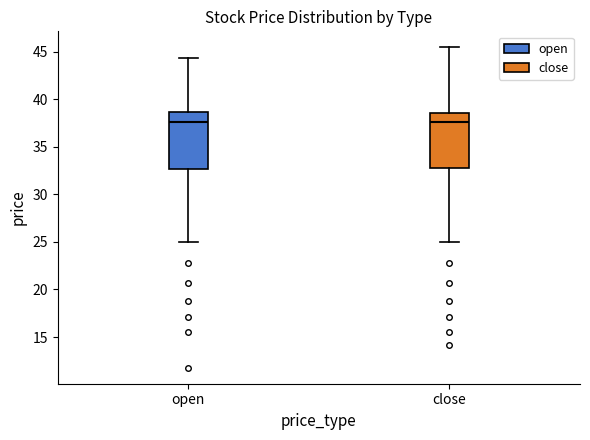

Reading left to right, transcribe this box plot: for each box, give where its median line is, the range the box spans, and where its two whiskers end, as read against the y-axis. The values are not printed on the chart, so give them approximately, as read against the axis.

open: median 37.5, box 32.5 to 38.5, whiskers 25.0 to 44.5
close: median 37.5, box 32.5 to 38.5, whiskers 25.0 to 45.5